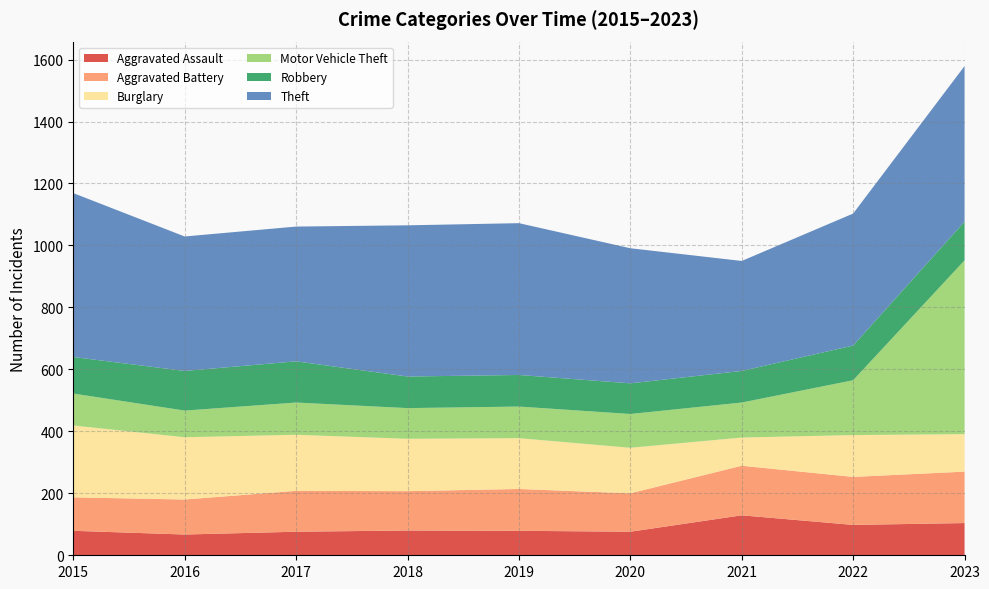

Reading right to left, extract all data points from this chart.

Aggravated Assault: 2023=104	2022=98	2021=129	2020=76	2019=79	2018=80	2017=76	2016=67	2015=79
Aggravated Battery: 2023=166	2022=155	2021=160	2020=124	2019=135	2018=127	2017=132	2016=113	2015=108
Burglary: 2023=121	2022=135	2021=91	2020=147	2019=164	2018=169	2017=181	2016=201	2015=232
Motor Vehicle Theft: 2023=561	2022=177	2021=113	2020=109	2019=102	2018=99	2017=104	2016=86	2015=103
Robbery: 2023=125	2022=112	2021=102	2020=99	2019=102	2018=102	2017=133	2016=128	2015=118
Theft: 2023=502	2022=426	2021=355	2020=436	2019=490	2018=488	2017=435	2016=434	2015=529